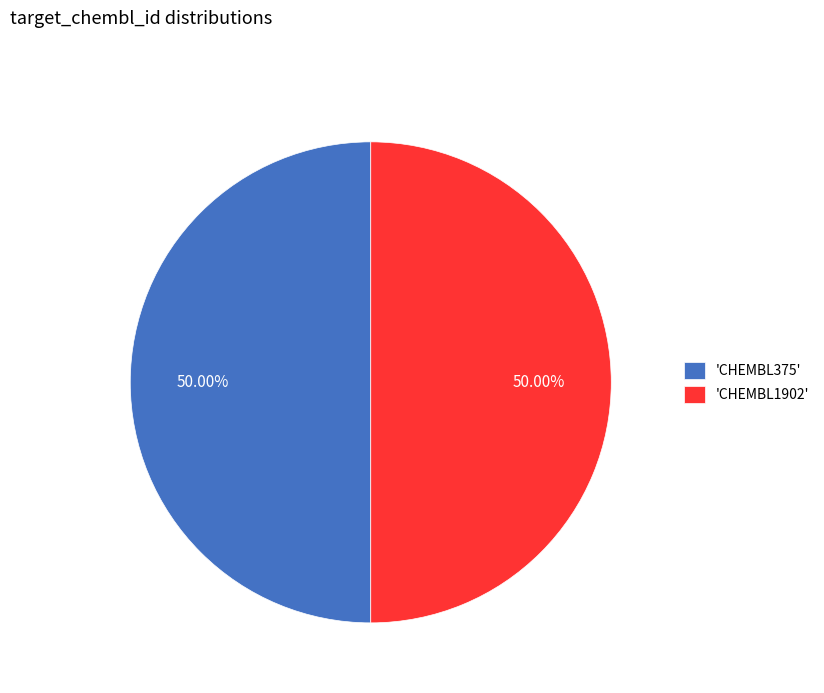

How many segments does this pie chart have?

2